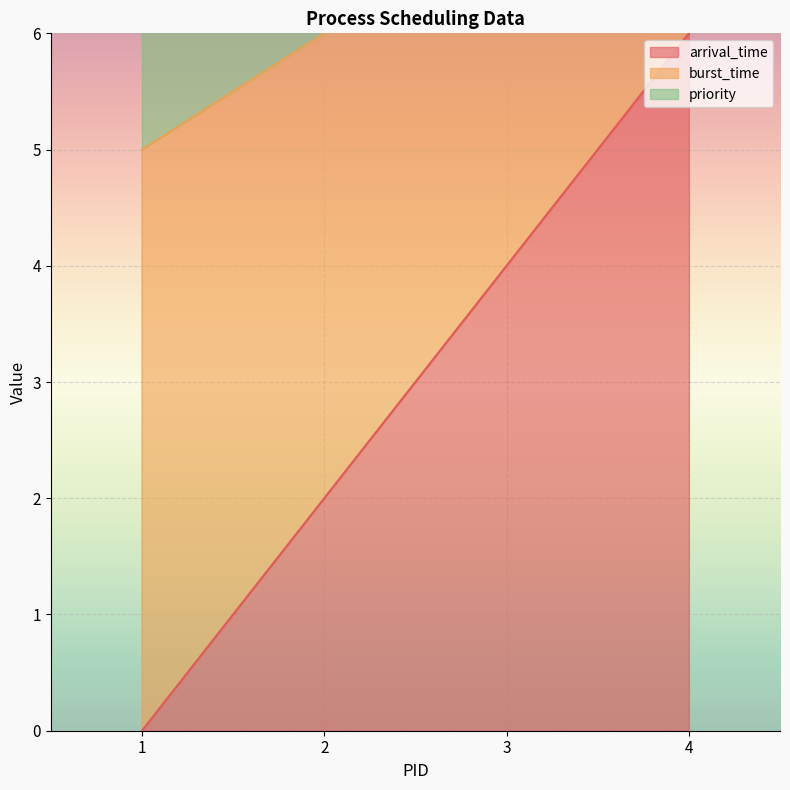

True or false: arrival_time and burst_time cross at least once.

False